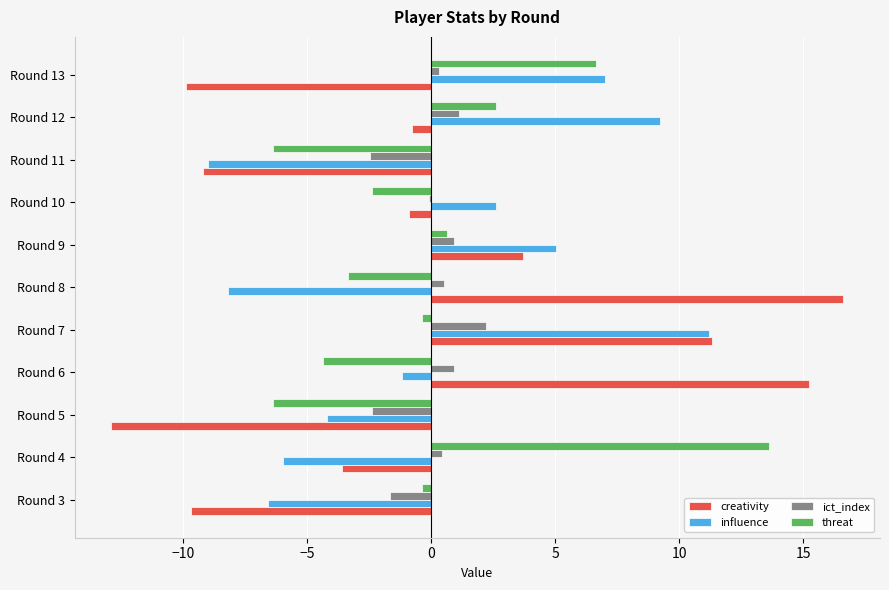

How many values in influence are above zero?

5